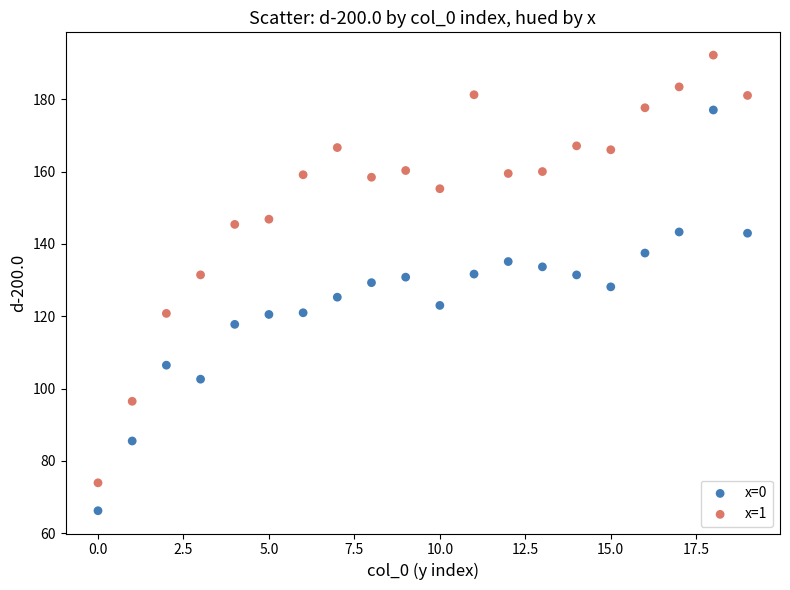

Which series reaches the maximum Y coordinate?

x=1